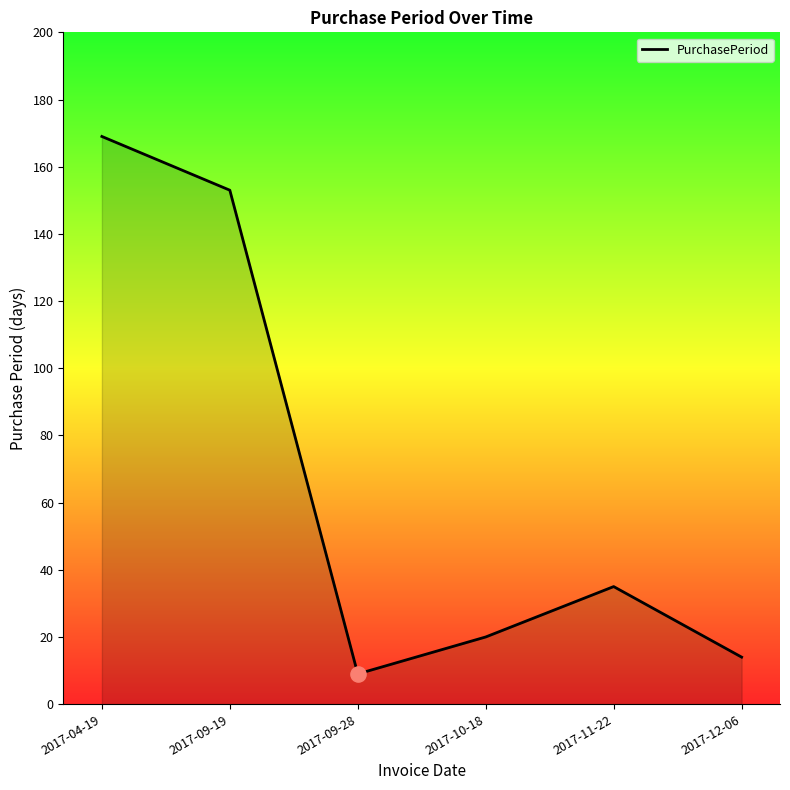

What is the change in value from 2017-09-19 to 2017-12-06?

-139